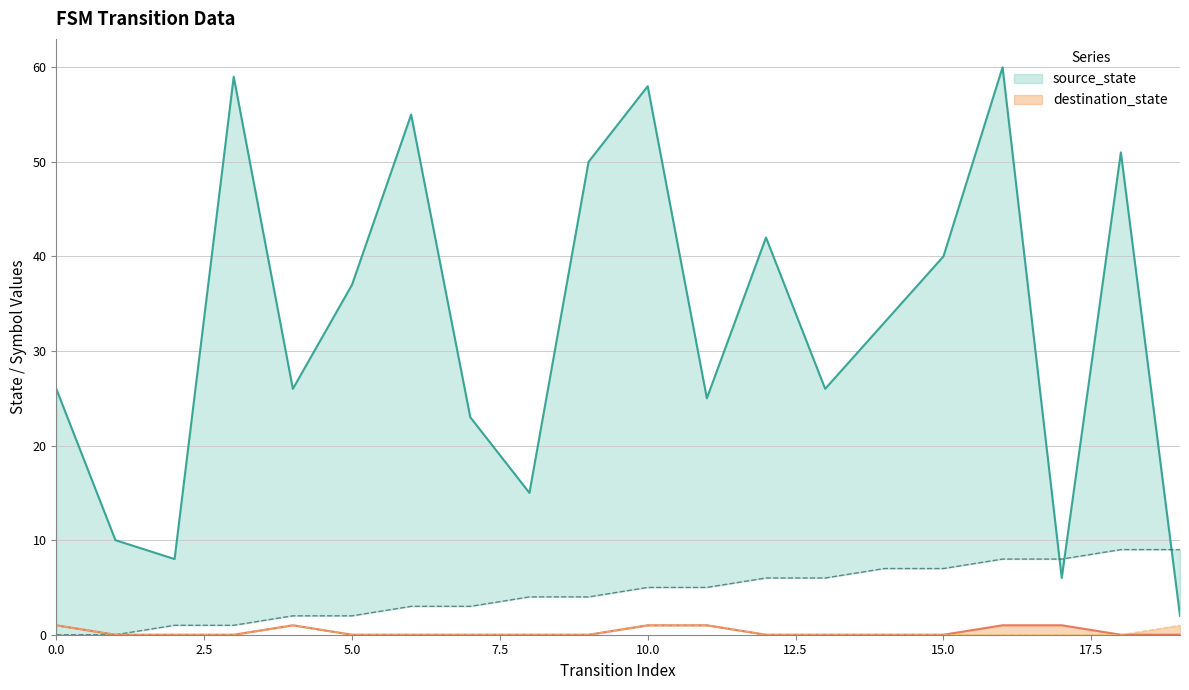

Where is source_state nearest to the value 31?

14